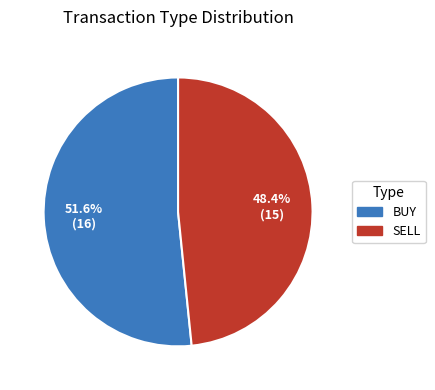

How many segments does this pie chart have?

2